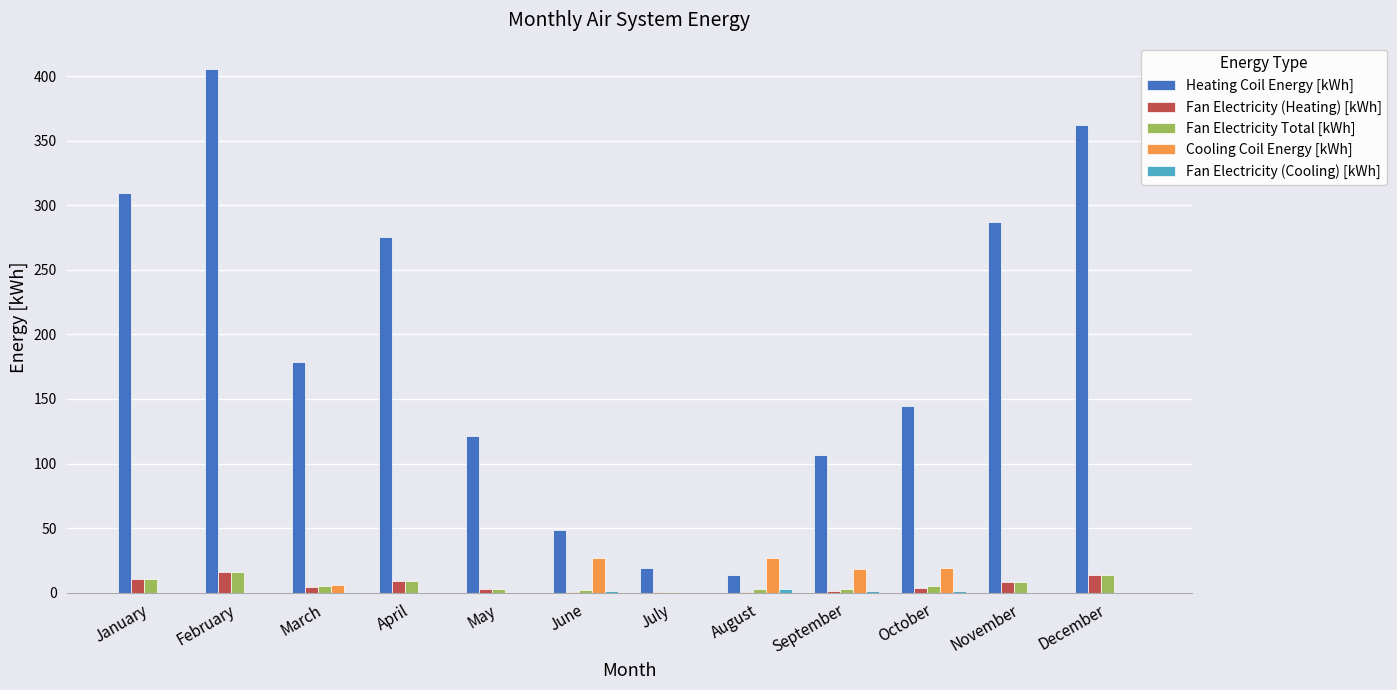

What is the total value across all series at April?

293.3